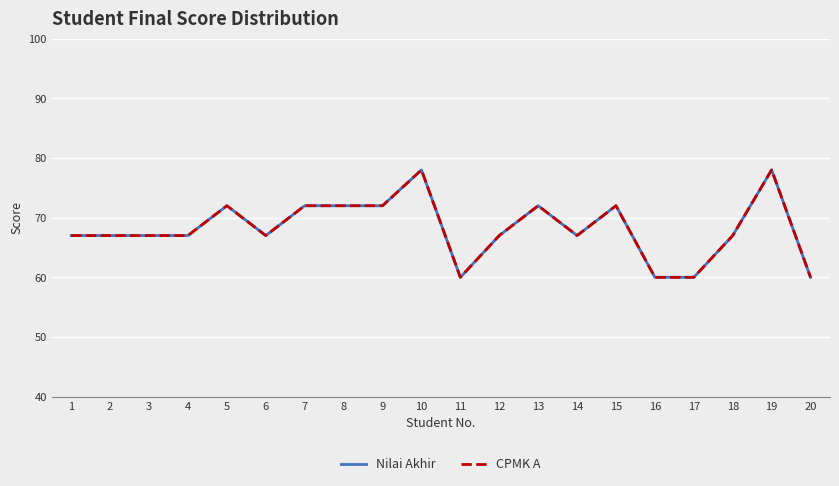

Does the chart have visible grid lines?

Yes